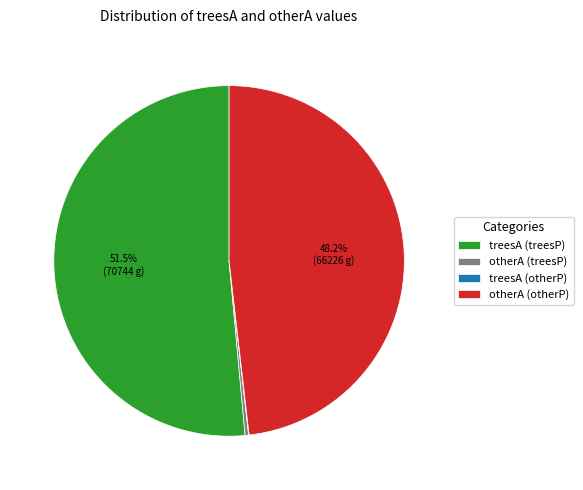

Which has a higher value, otherA (otherP) or treesA (treesP)?

treesA (treesP)